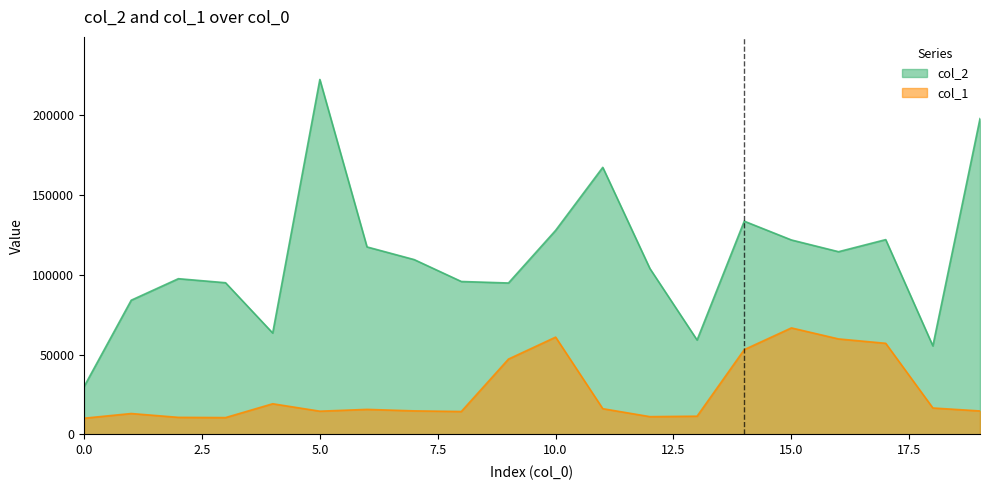

Rank the series by their average value, from lowest to highest.

col_1, col_2